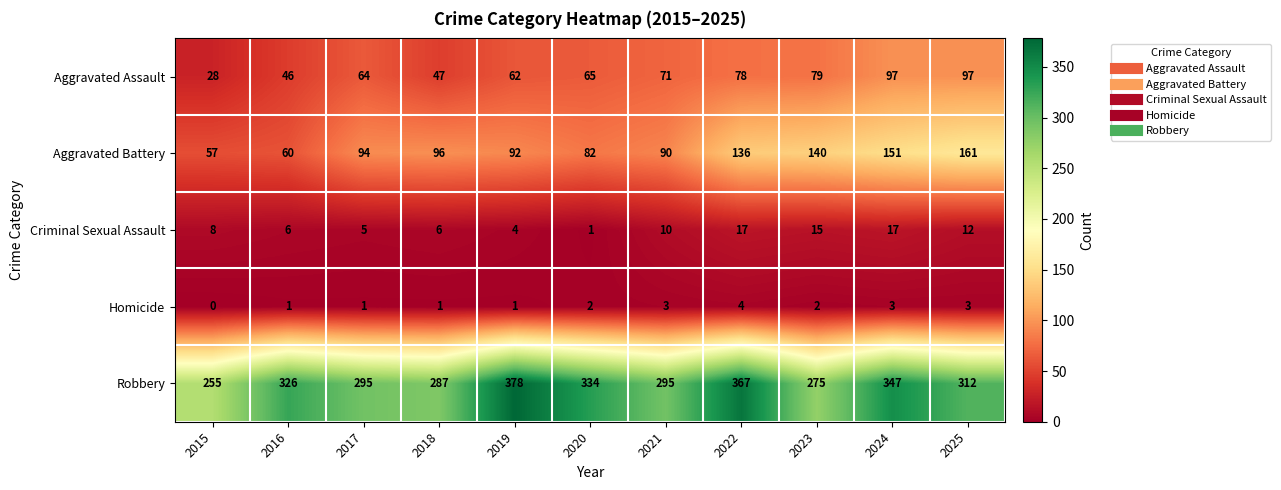

Which series has the largest total across all categories?

Robbery